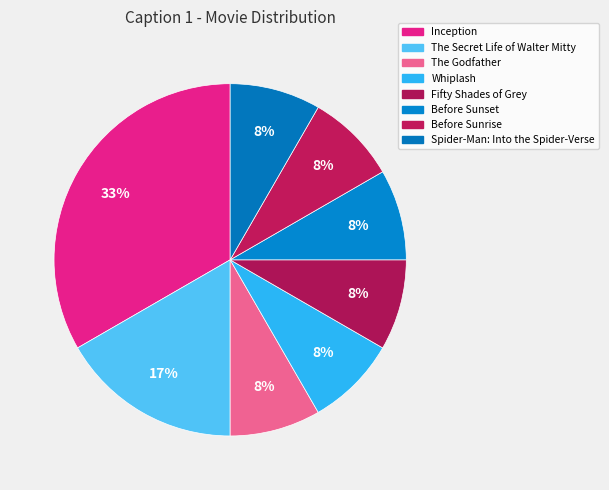

What is the smallest slice in the pie chart?

The Godfather